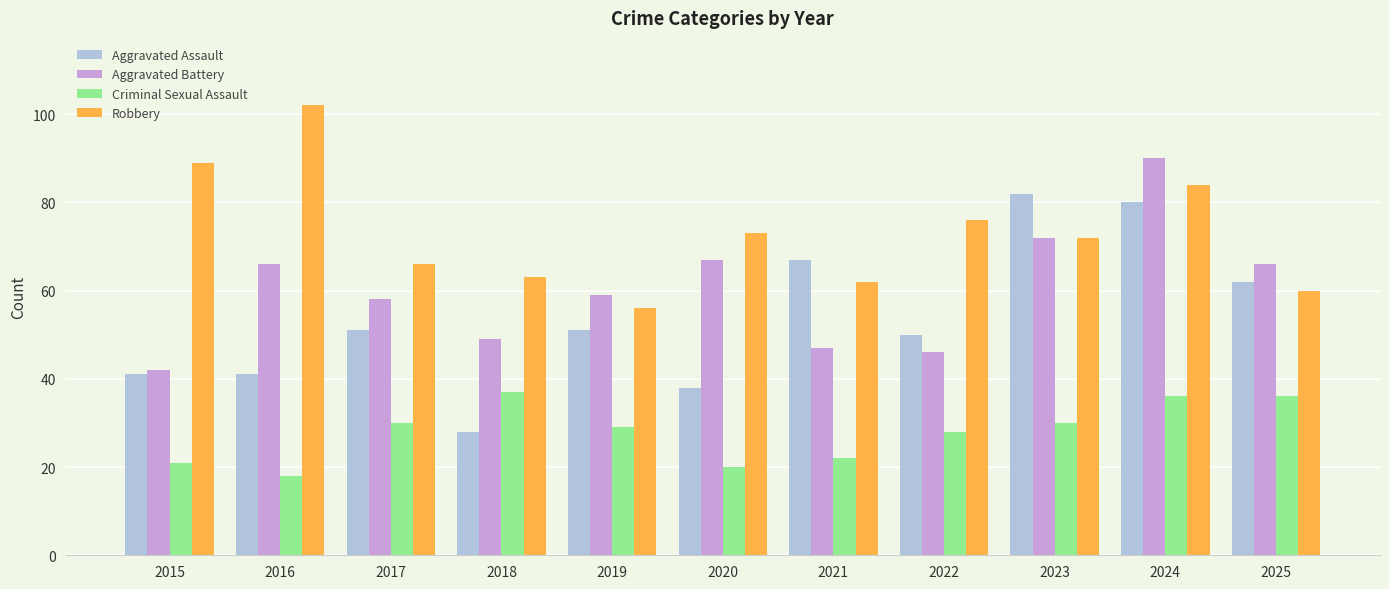

At which category does the chart reach its minimum across all series?

2016